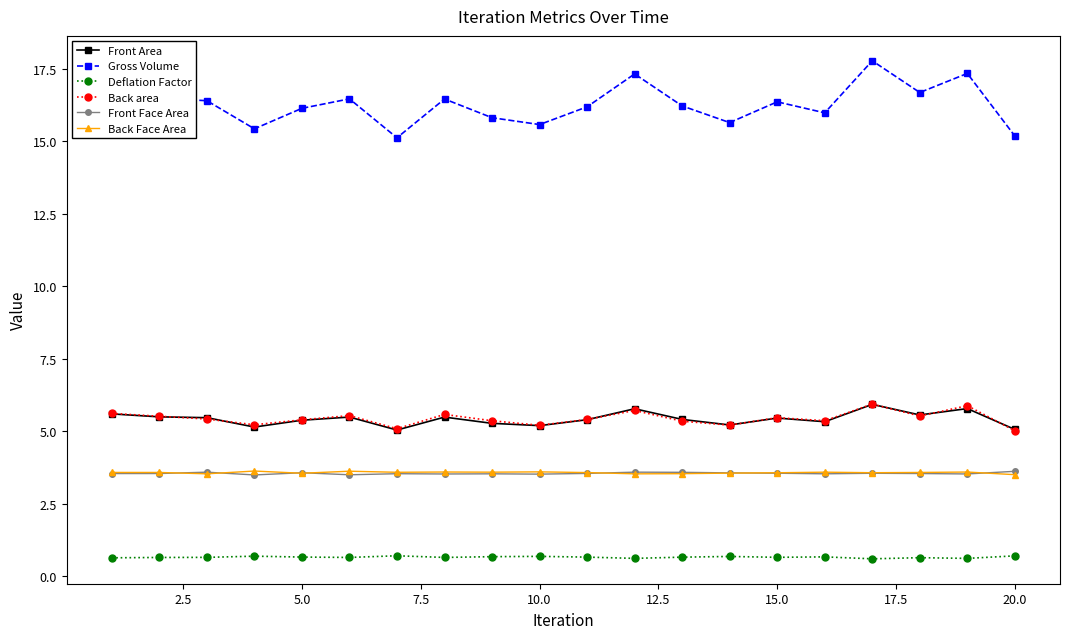

Which series has the largest range (max minus min)?

Gross Volume